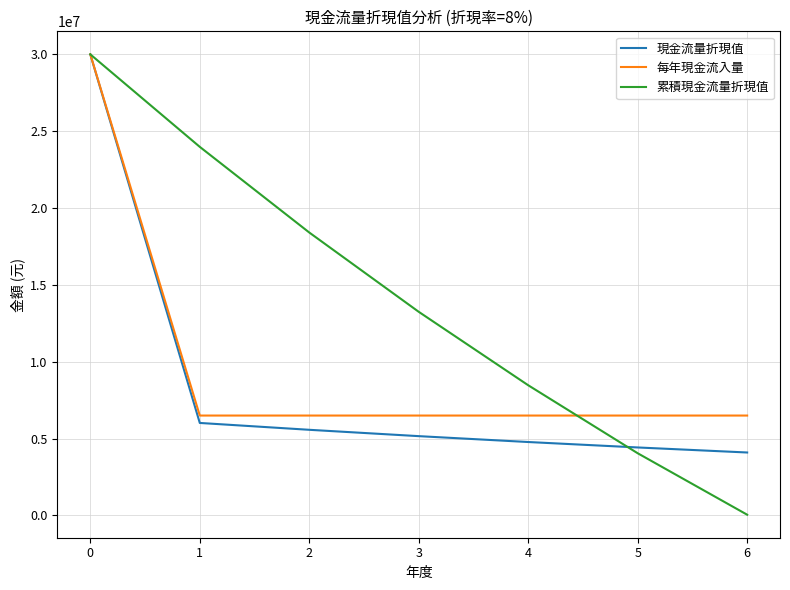

The value of 現金流量折現值 at 2 is 2946331. True or false?

False